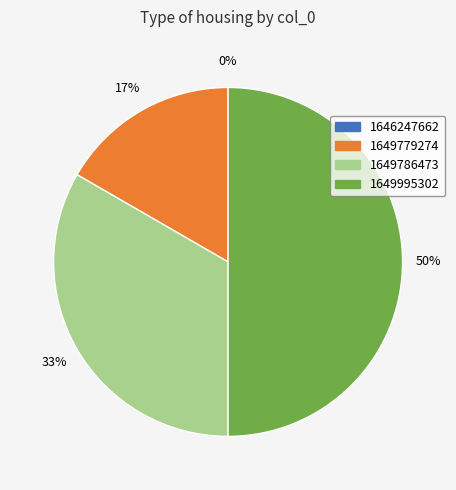

Is 1649995302 the majority of the pie?

No